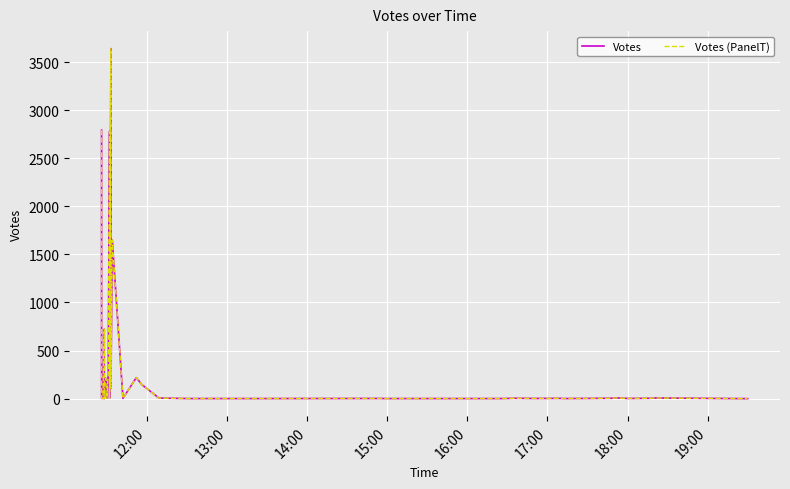

What is the average value of the Votes (PanelT) series?

356